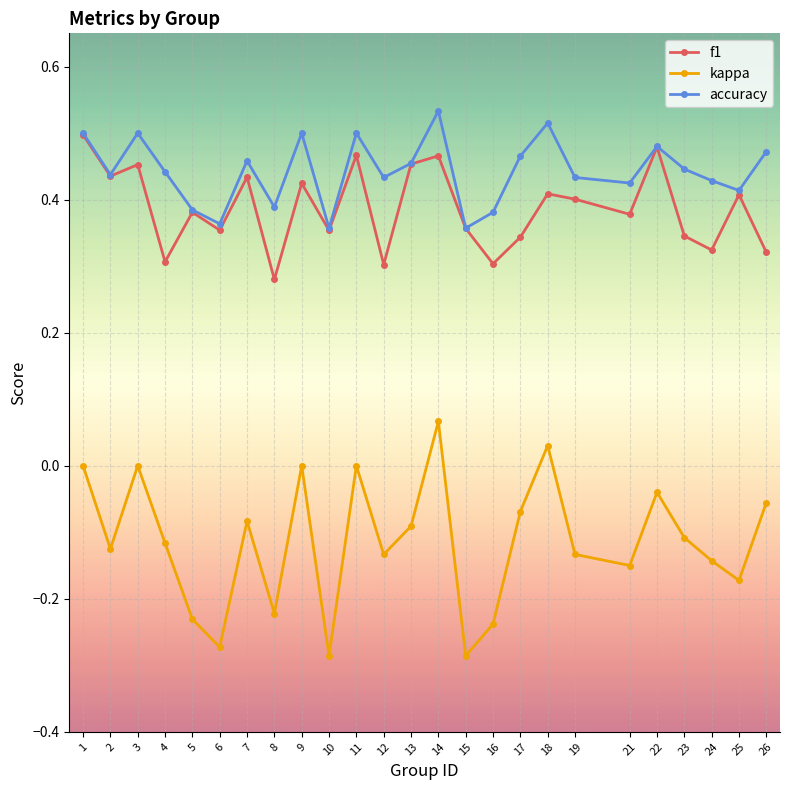

True or false: f1 has a value of 0.1 at 21.

False